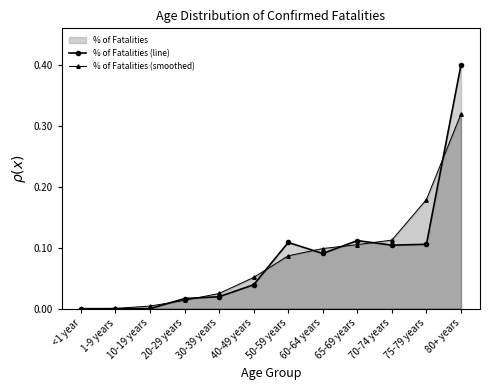

What is the difference between the second highest and minimum values in the % of Fatalities (smoothed) series?

0.2